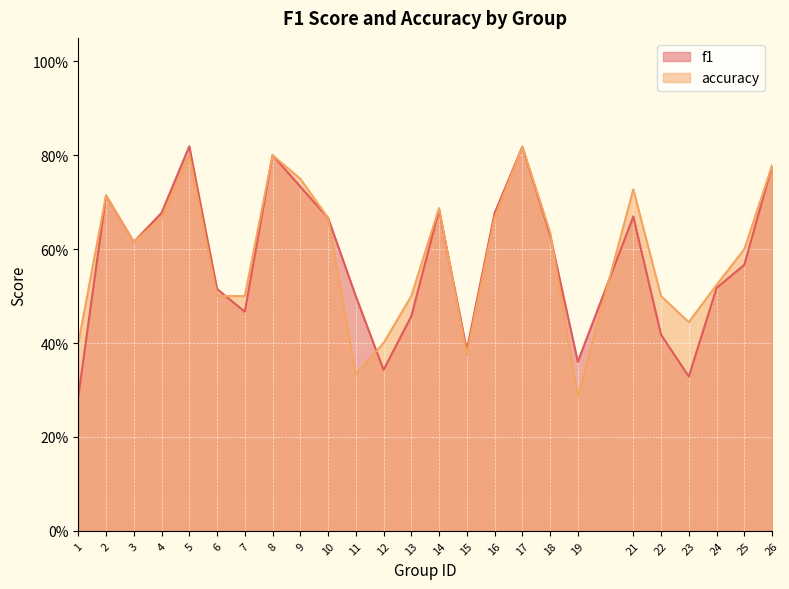

What is the value of the f1 point at the 23rd from the left?

0.5